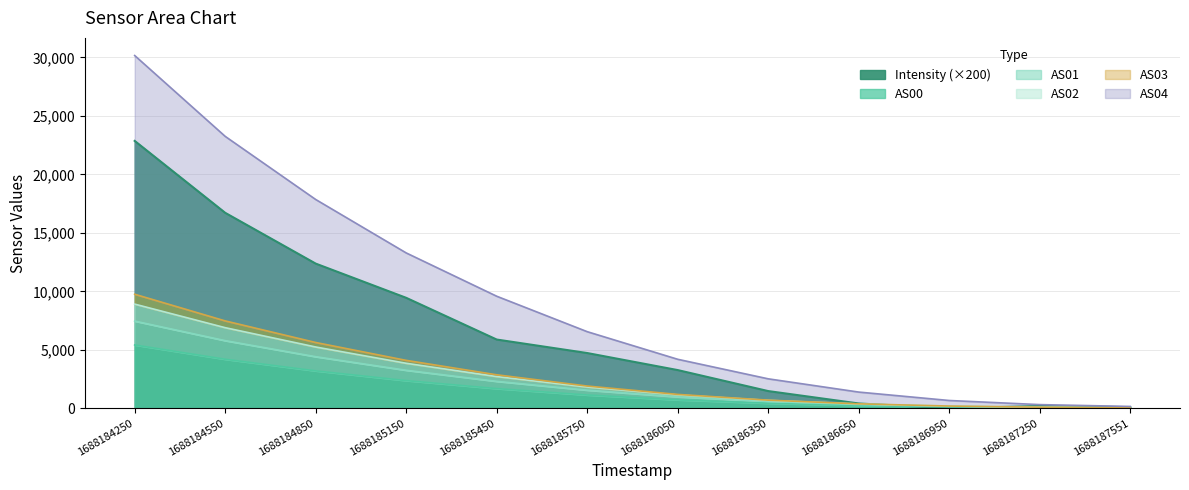

Where is AS03 nearest to the value 4896?

1688184850